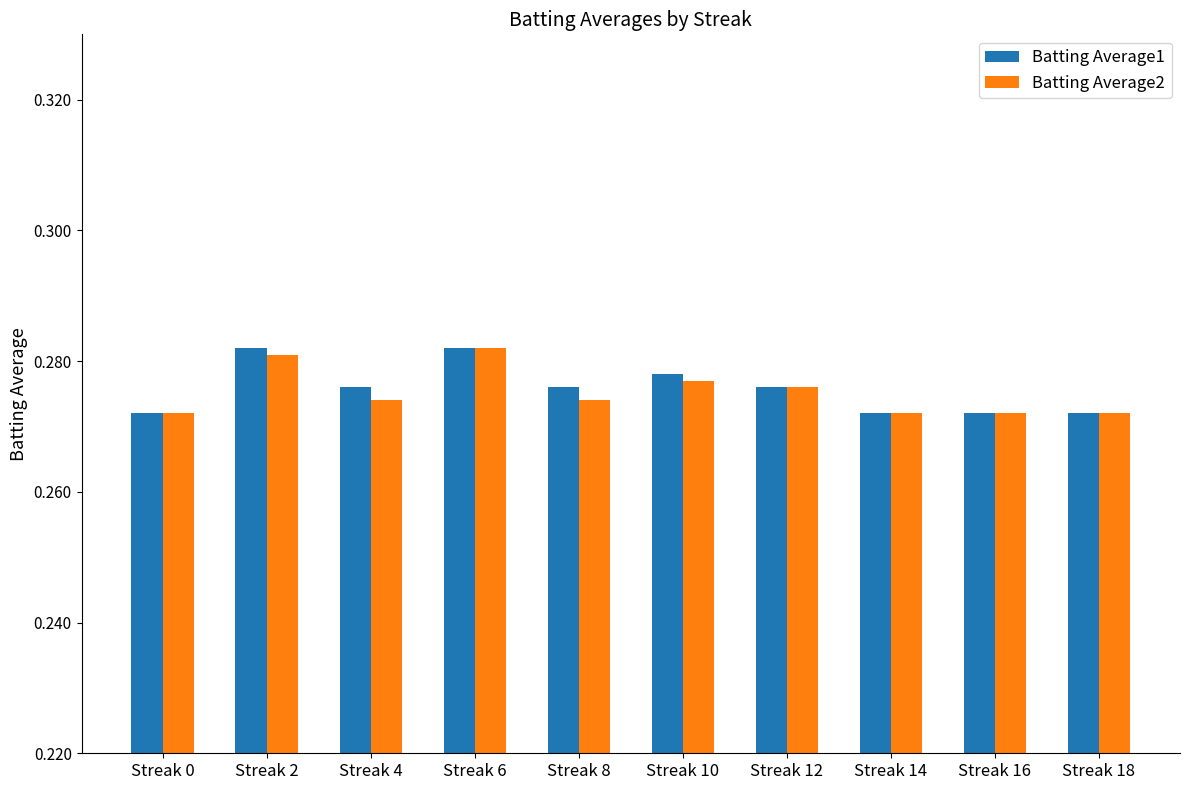

What is the total value across all series at Streak 18?

0.5